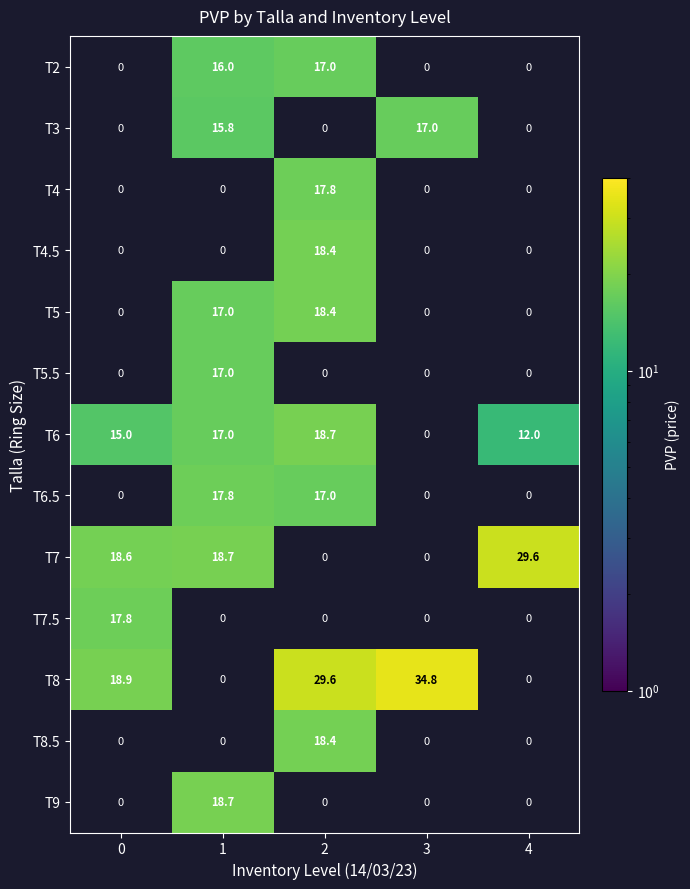

Which series has the largest total across all categories?

T8